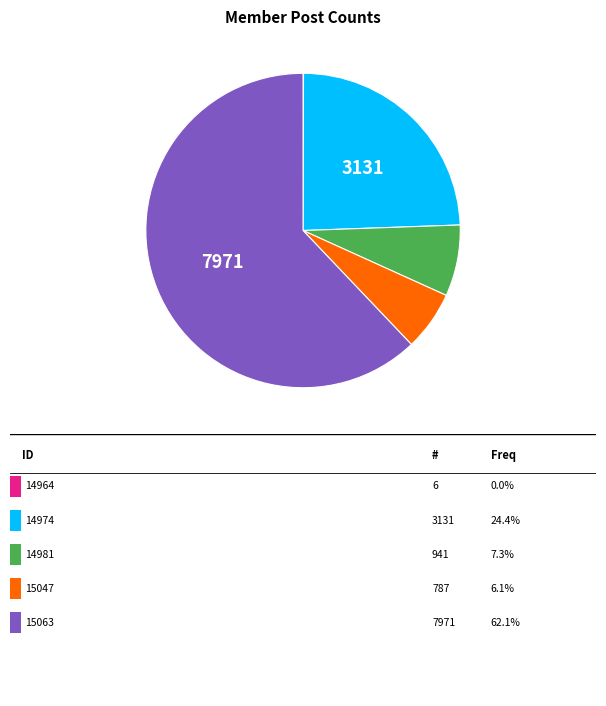

Is there any slice that represents more than half of the pie?

Yes